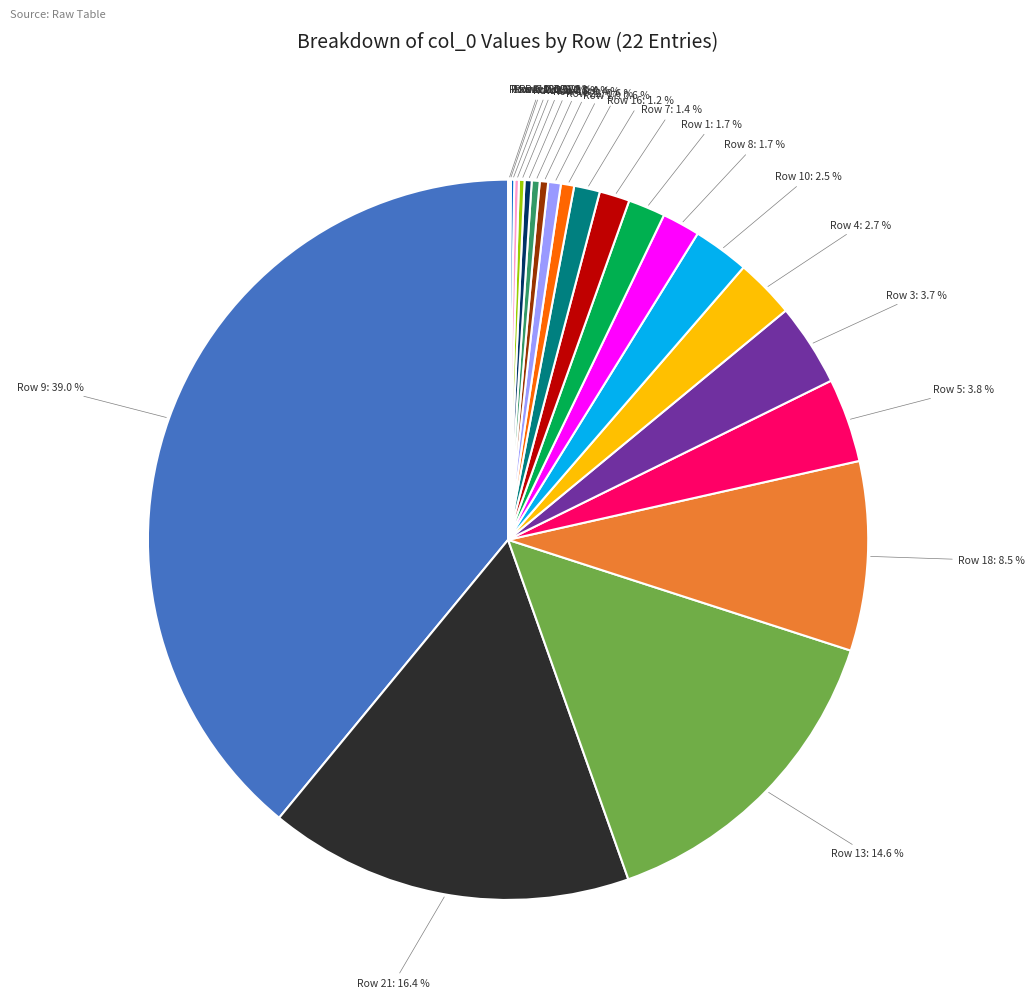

Is there a majority slice in this chart?

No